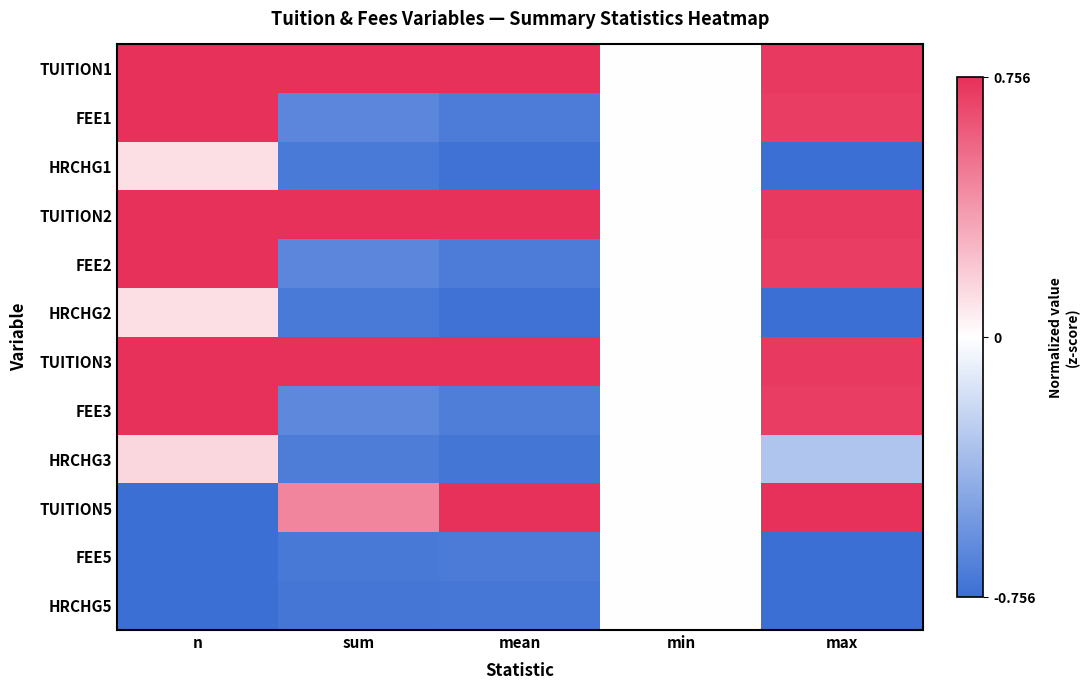

How many categories are shown in the chart?

5